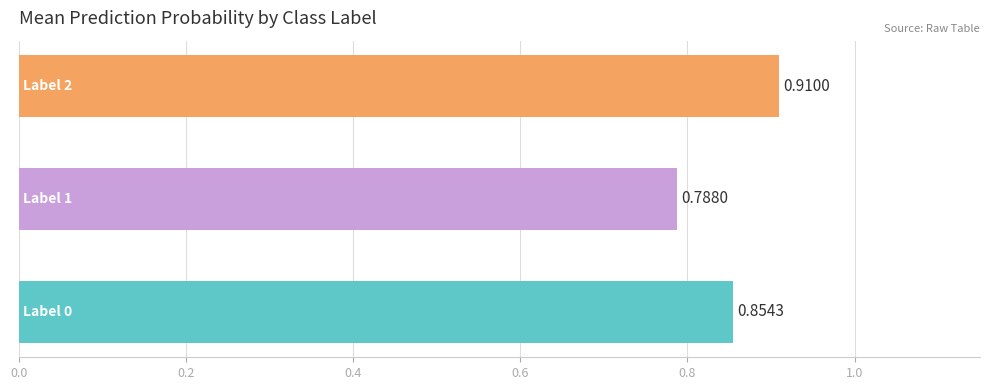

How many values are between 0 and 1?

3